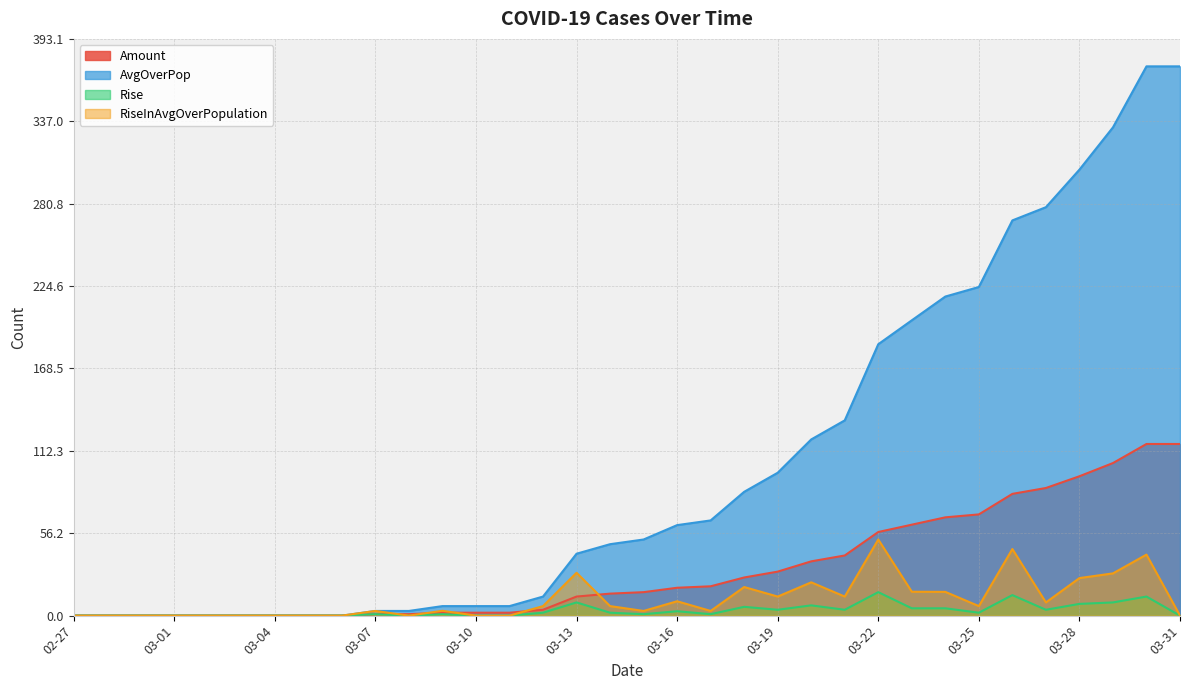

True or false: RiseInAvgOverPopulation has more than 2 points higher than both neighbors.

True